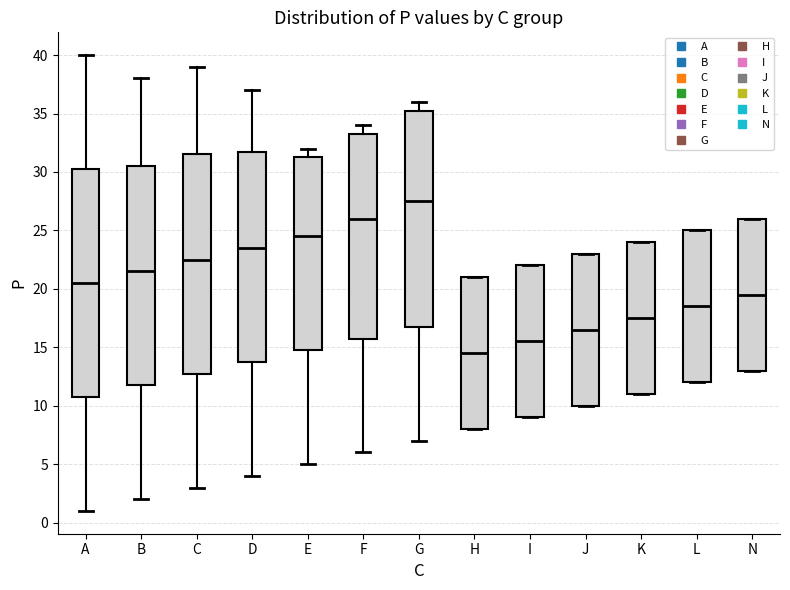

Comparing the boxes themselves (not the whiskers), which one is the tallest?

A